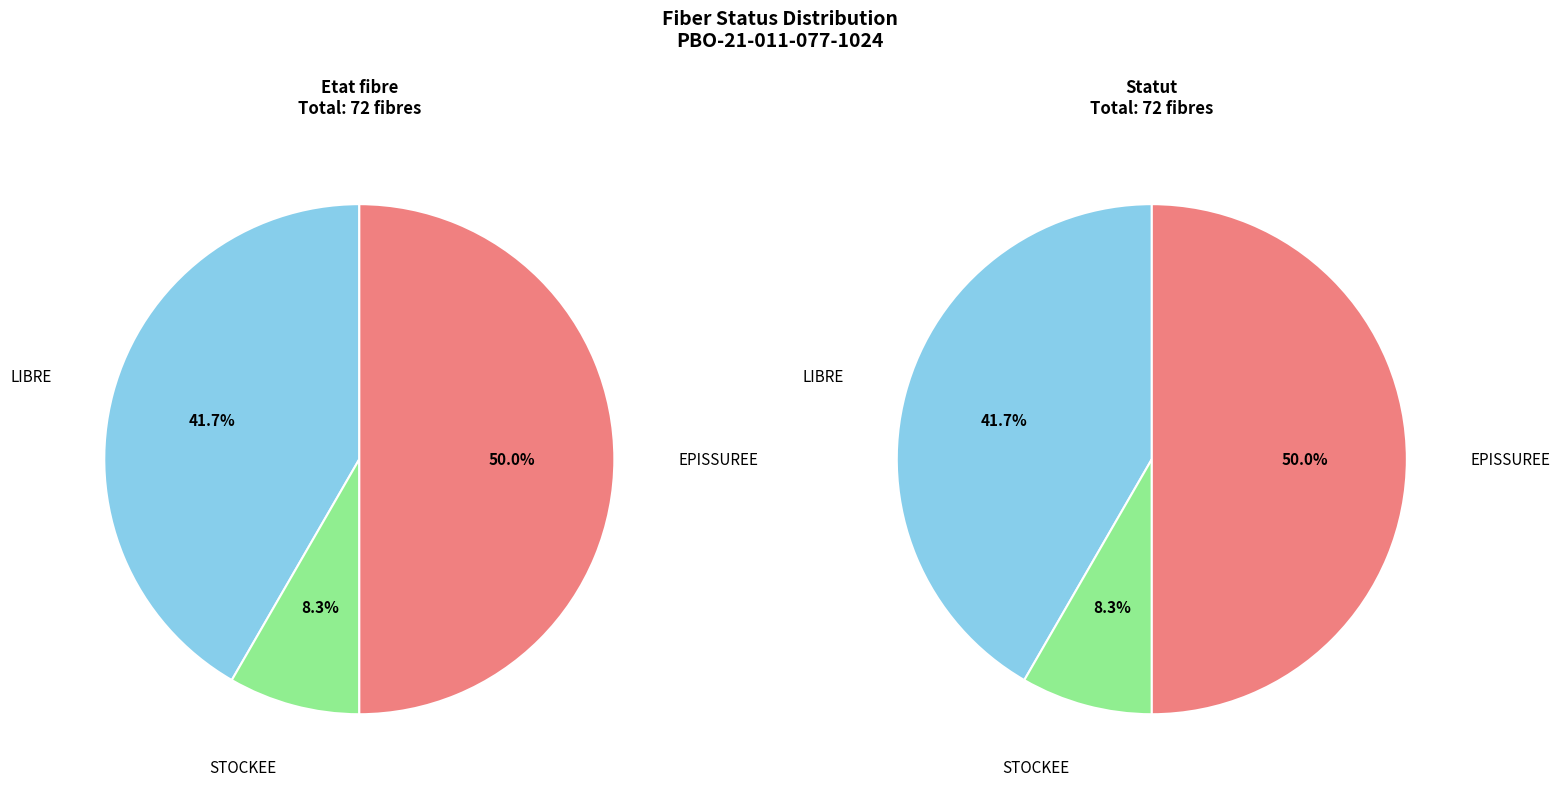

How many slices are in this pie chart?

3